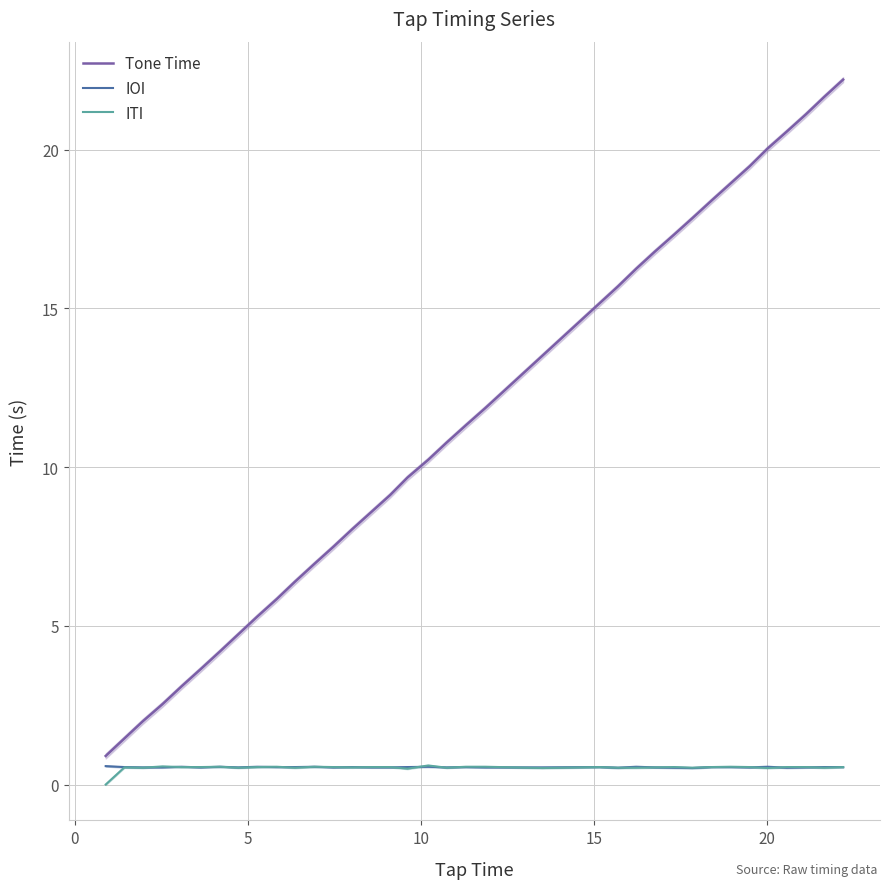

True or false: ITI and Tone Time intersect in this chart.

False